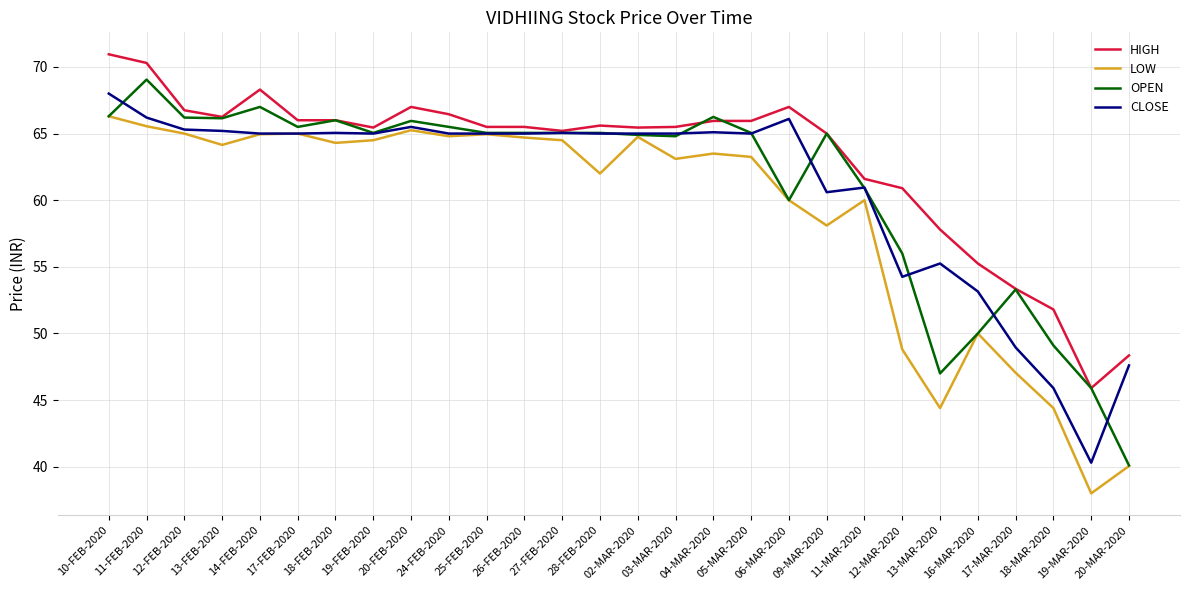

The value of OPEN at 03-MAR-2020 is 28.0. True or false?

False